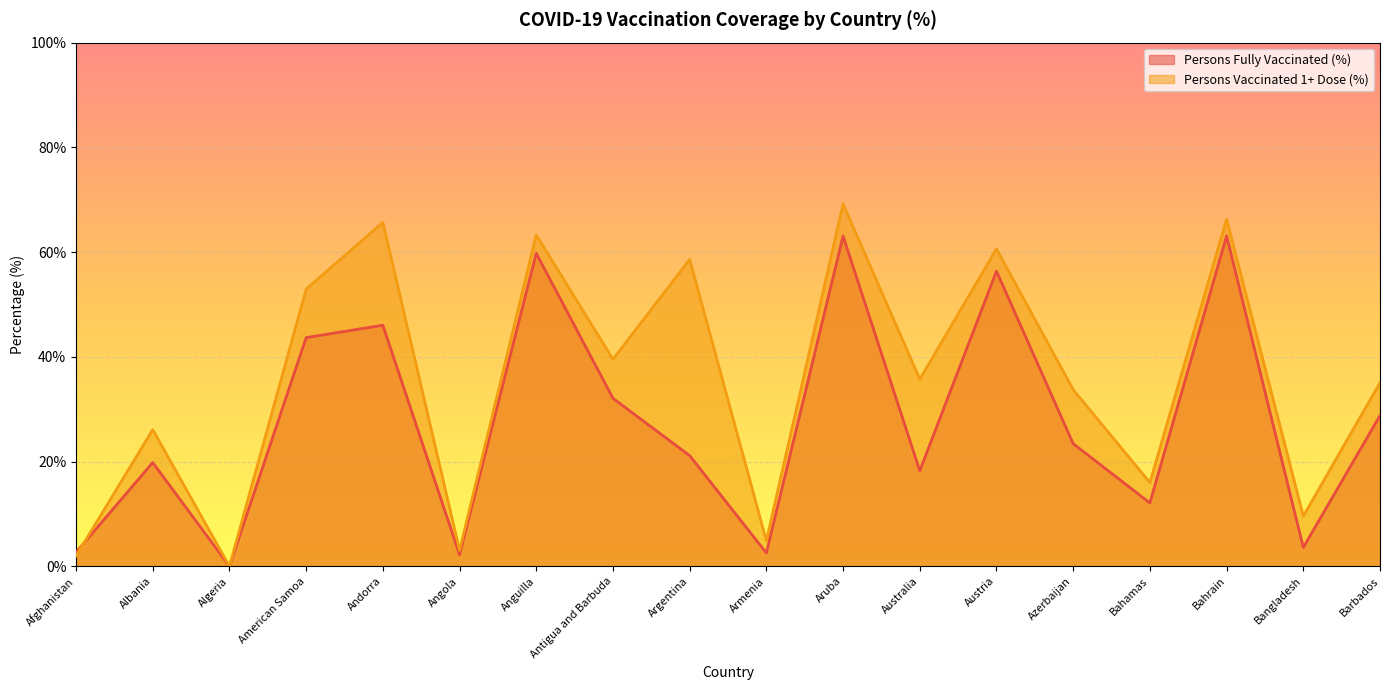

Between Aruba and Bangladesh, which is larger?

Aruba